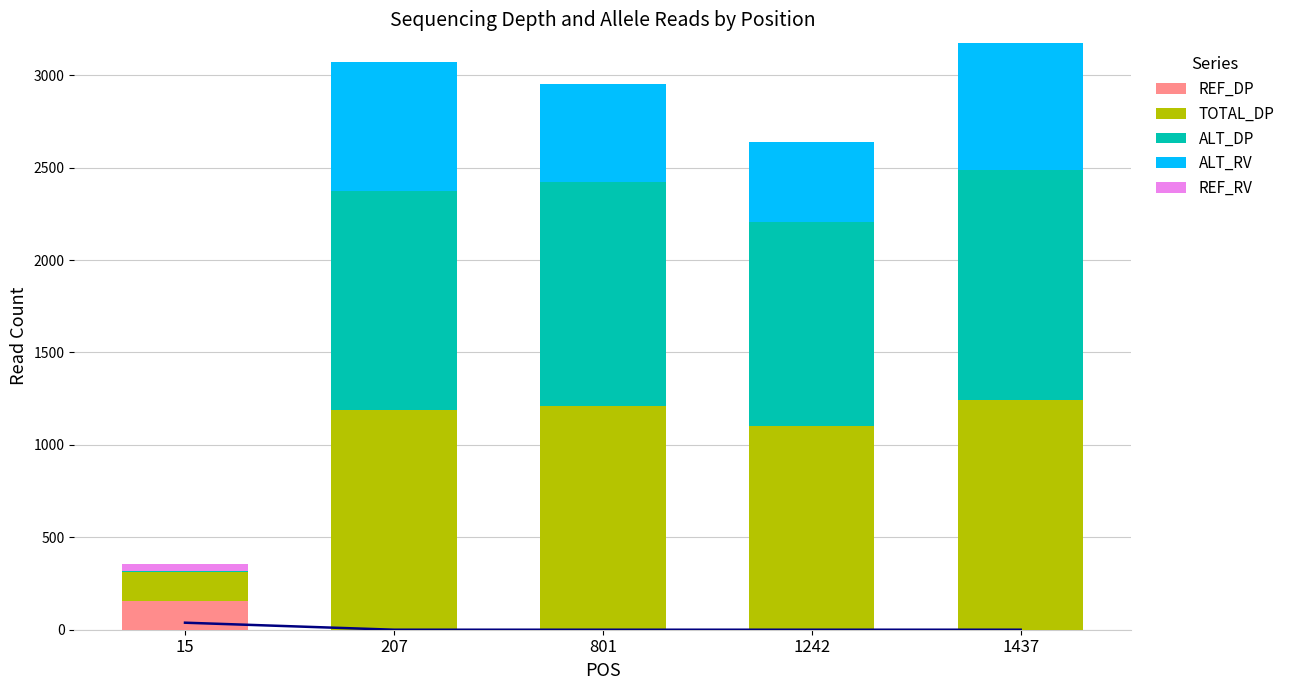

Is it true that REF_RV equals 23 at 1242?

False